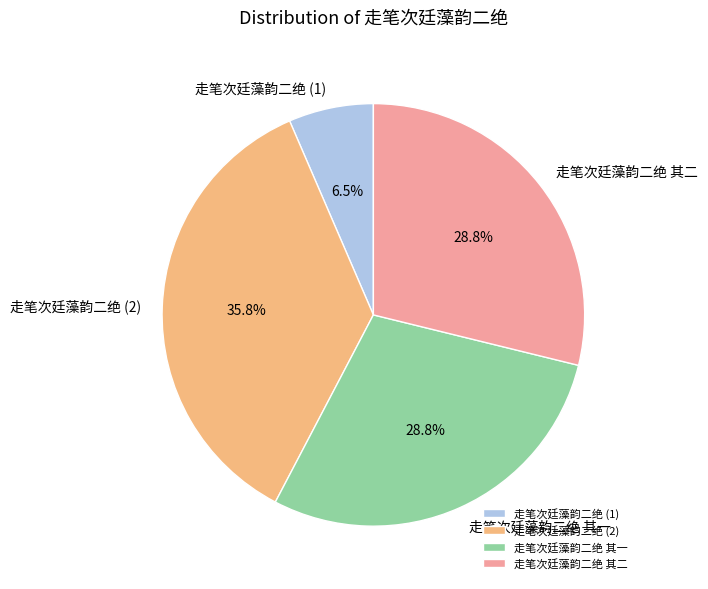

To the nearest percent, what is the average slice percentage?

25%